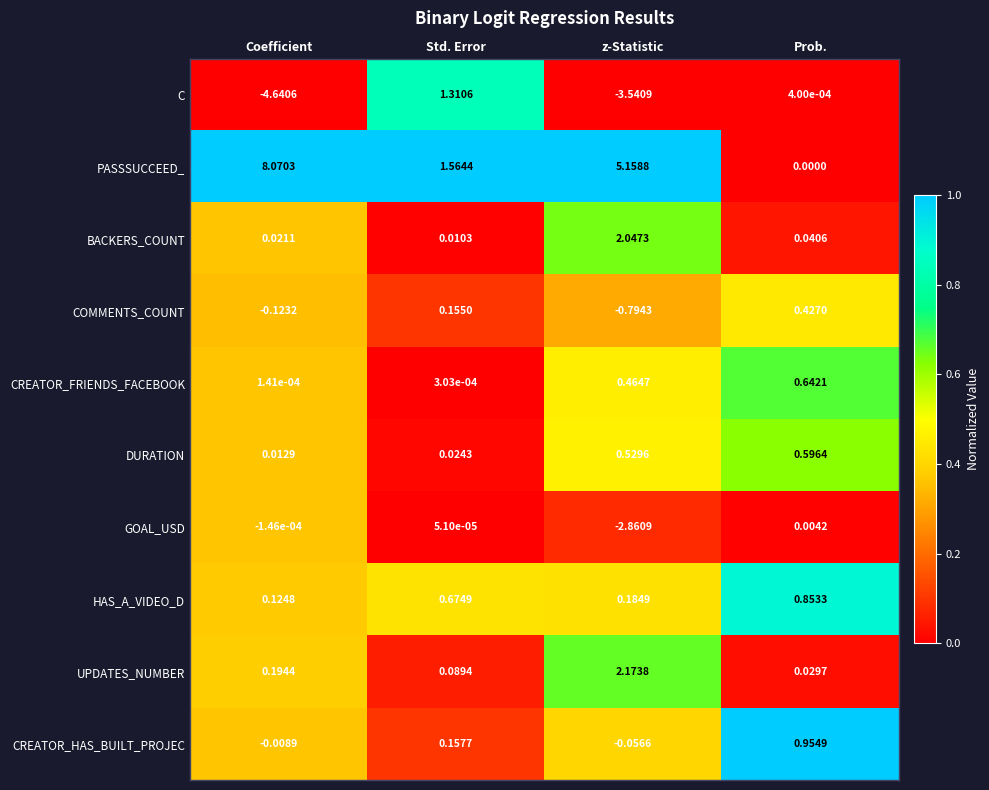

Between Std. Error and Prob., which series saw the biggest shift?

PASSSUCCEED_